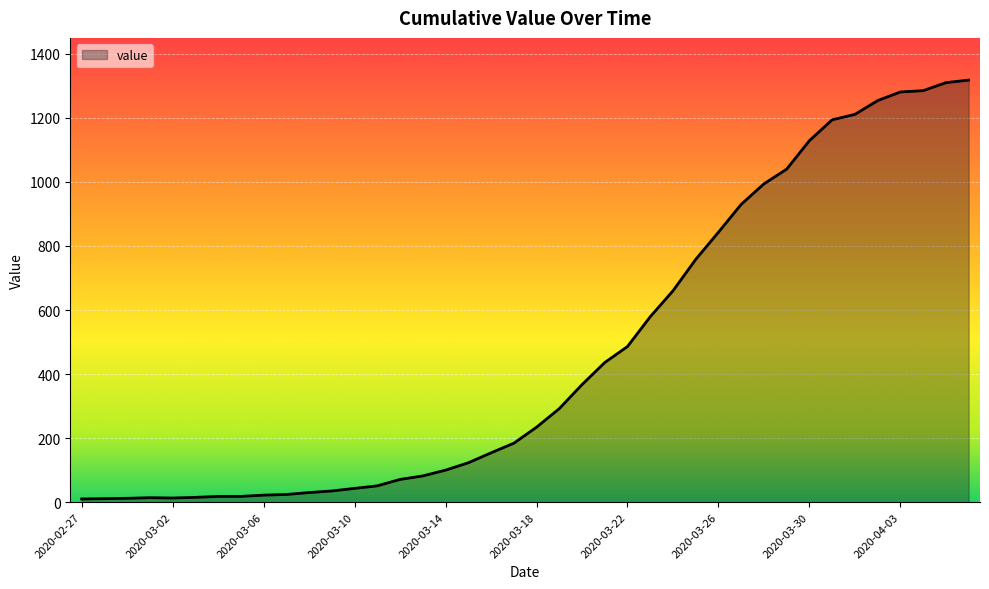

What is the difference between the maximum and minimum values?

1308